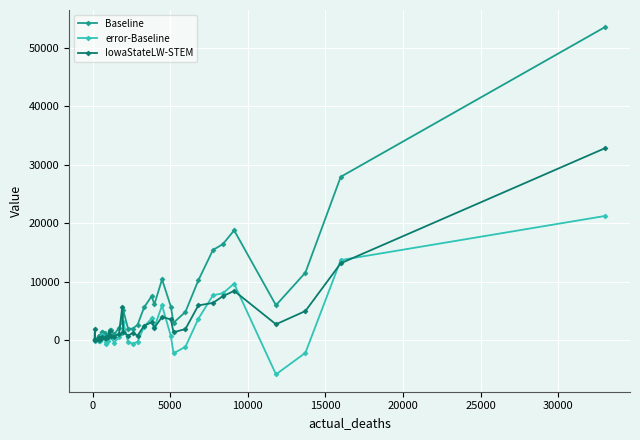

Which series has the largest total across all categories?

Baseline